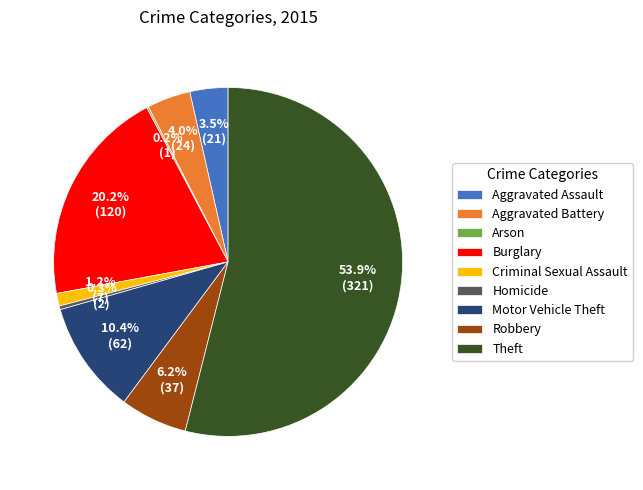

Which category has the biggest portion of the pie?

Theft